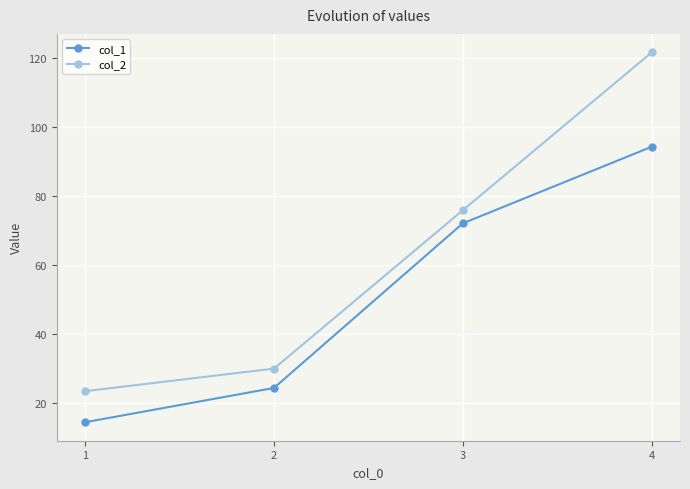

True or false: col_1 and col_2 cross at least once.

False